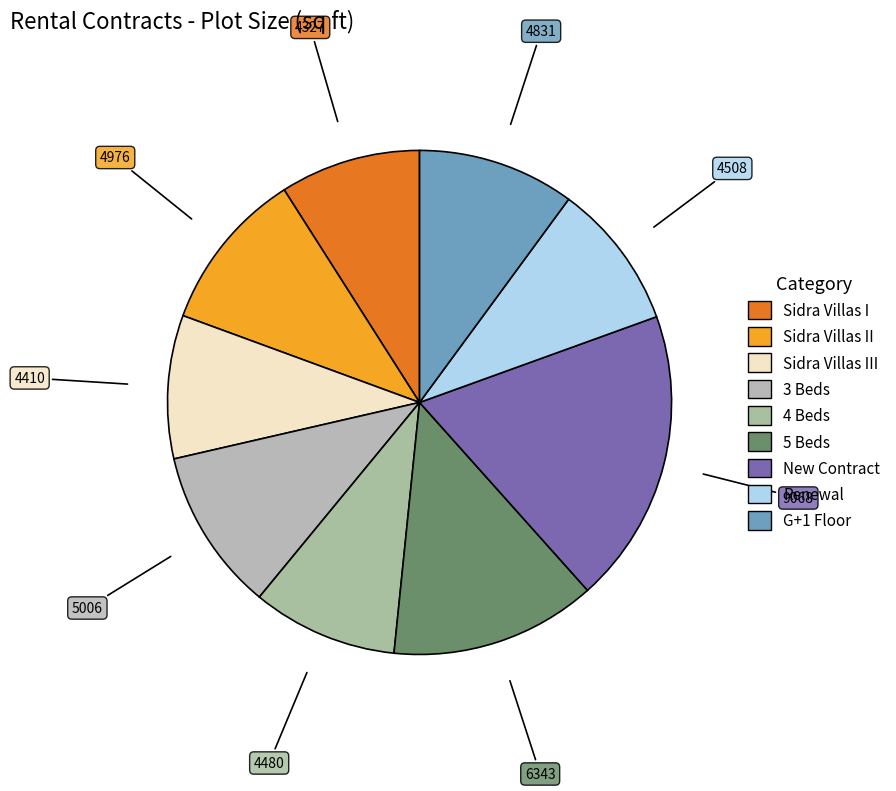

How many segments does this pie chart have?

9